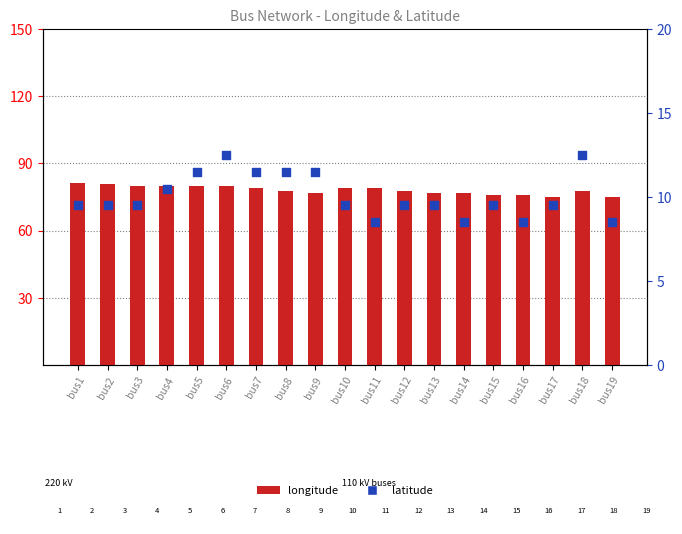

Which series reaches the minimum Y coordinate?

latitude